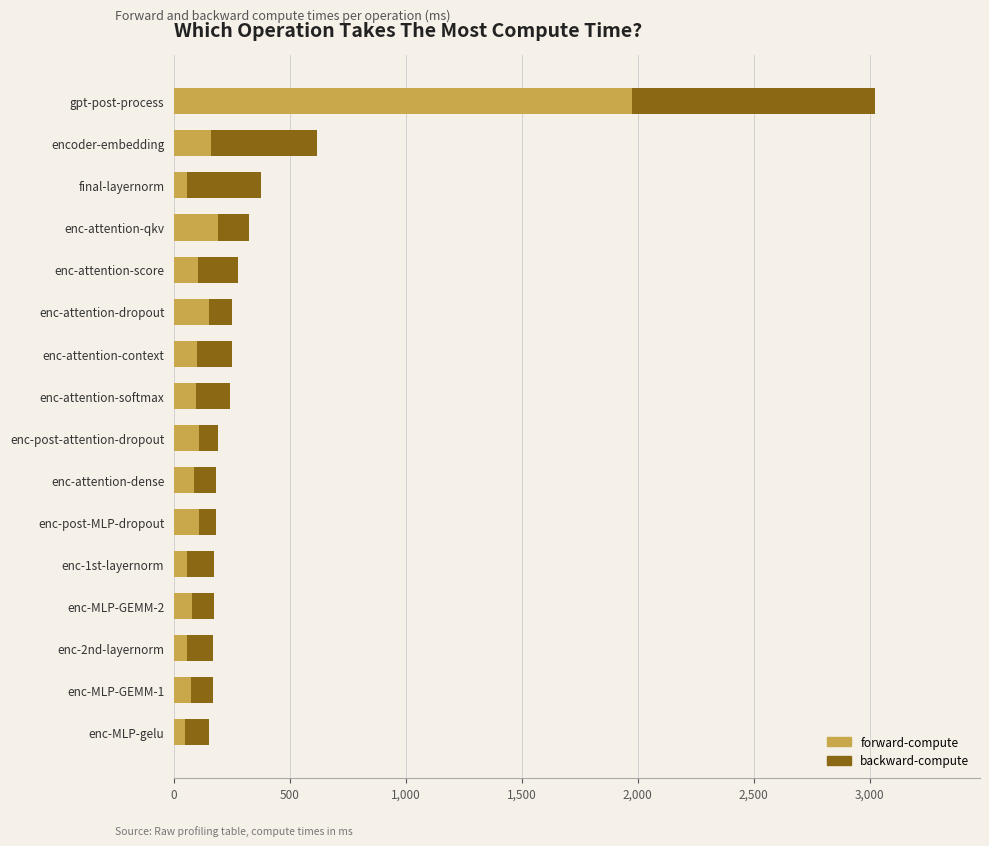

What is the total value across all series at encoder-embedding?

616.7